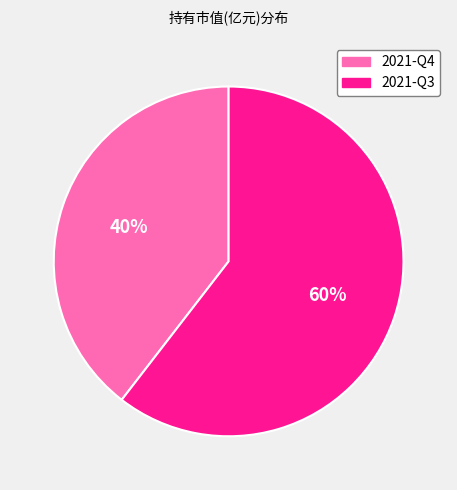

Which has a higher value, 2021-Q4 or 2021-Q3?

2021-Q3